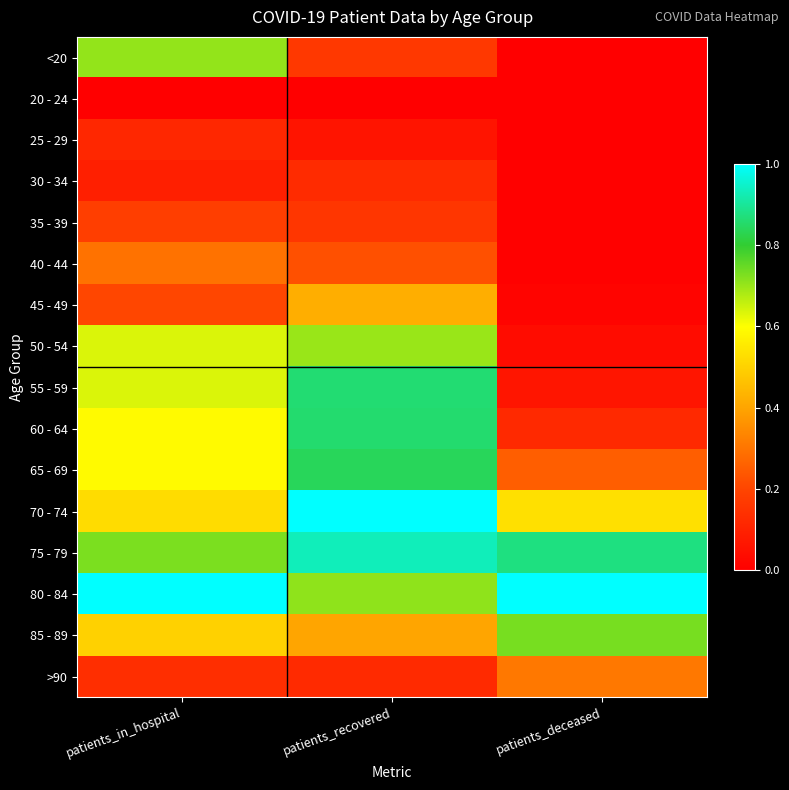

What is the spread (max minus min) of values at patients_recovered?

1.0